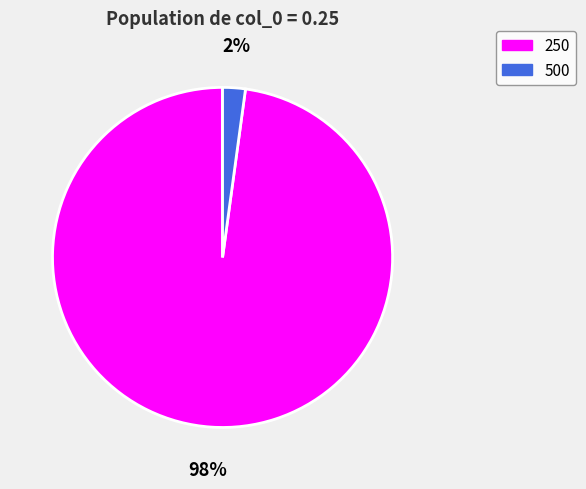

To the nearest percent, what is the combined percentage of 500 and 250?

100%